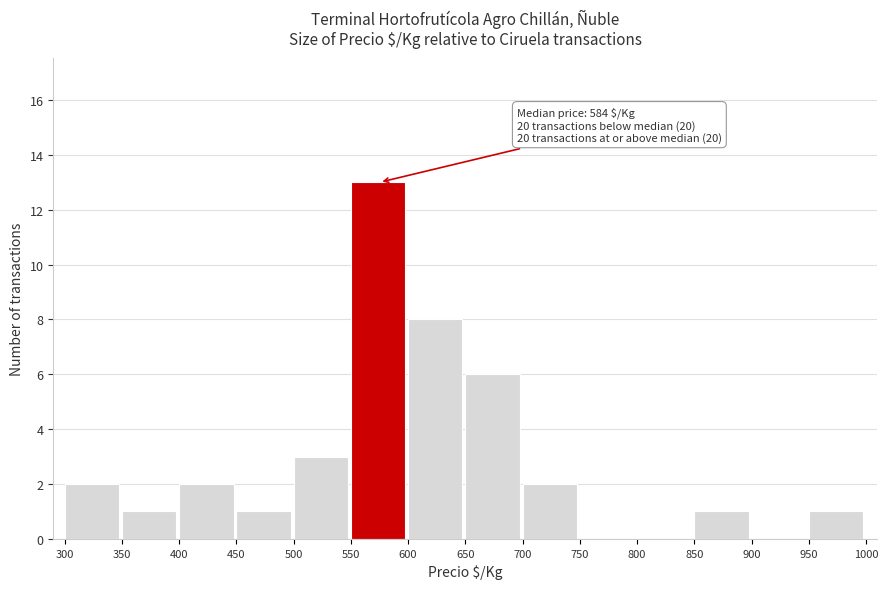

Which range on the x-axis has the tallest bar?

550 to 600